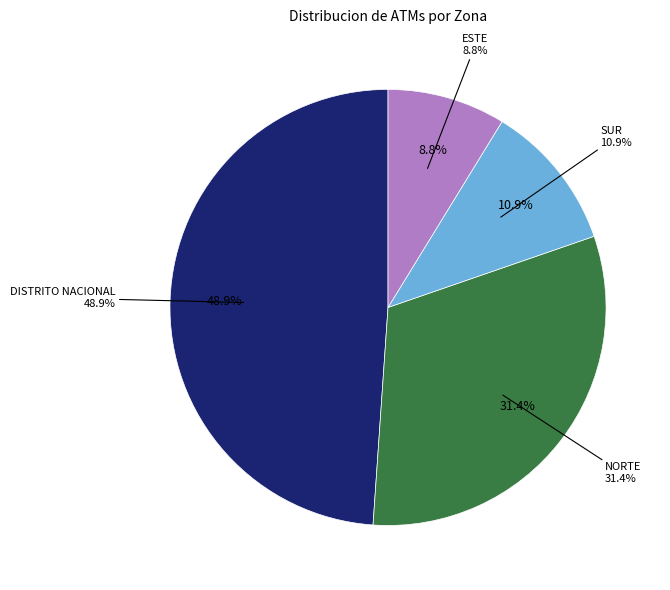

Is it true that NORTE is 31% of the pie?

True